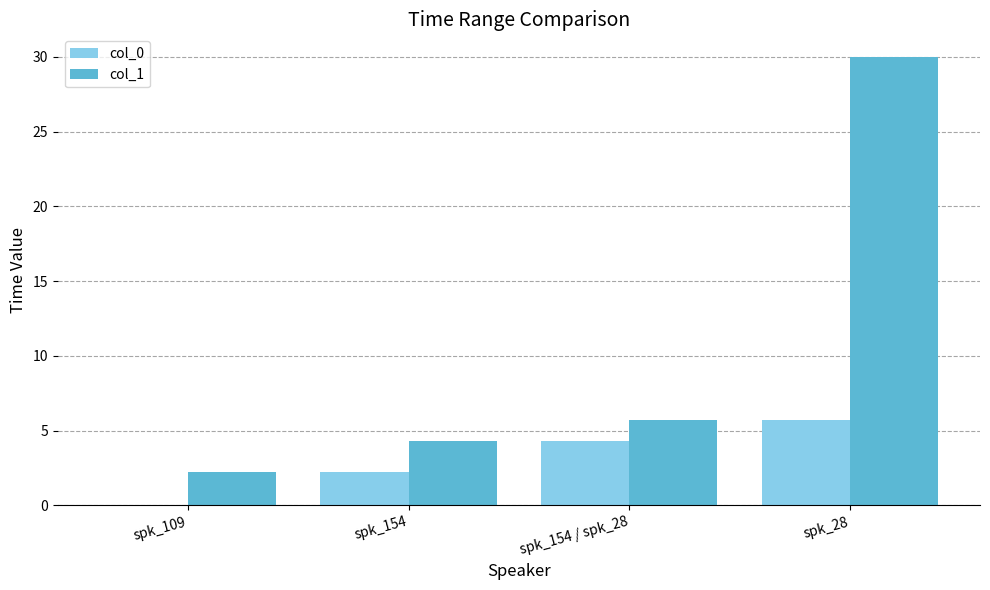

True or false: col_0 has a value of 4.3 at spk_154 / spk_28.

True